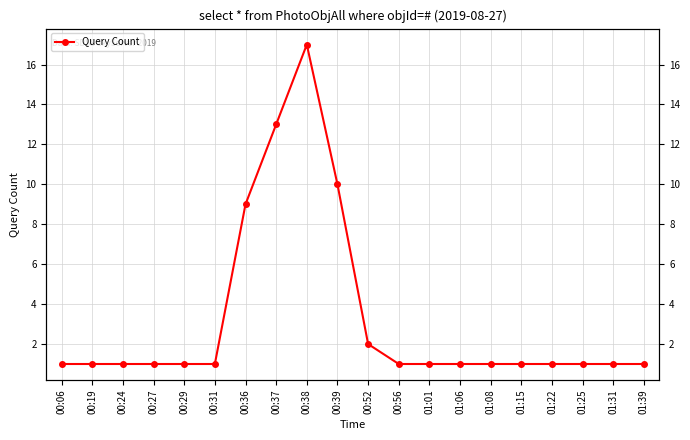

Reading left to right, extract all data points from this chart.

00:06=1	00:19=1	00:24=1	00:27=1	00:29=1	00:31=1	00:36=9	00:37=13	00:38=17	00:39=10	00:52=2	00:56=1	01:01=1	01:06=1	01:08=1	01:15=1	01:22=1	01:25=1	01:31=1	01:39=1